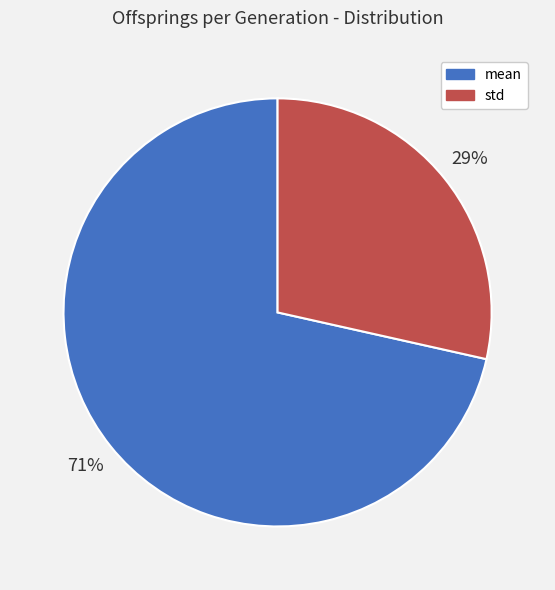

Which category accounts for the majority?

mean